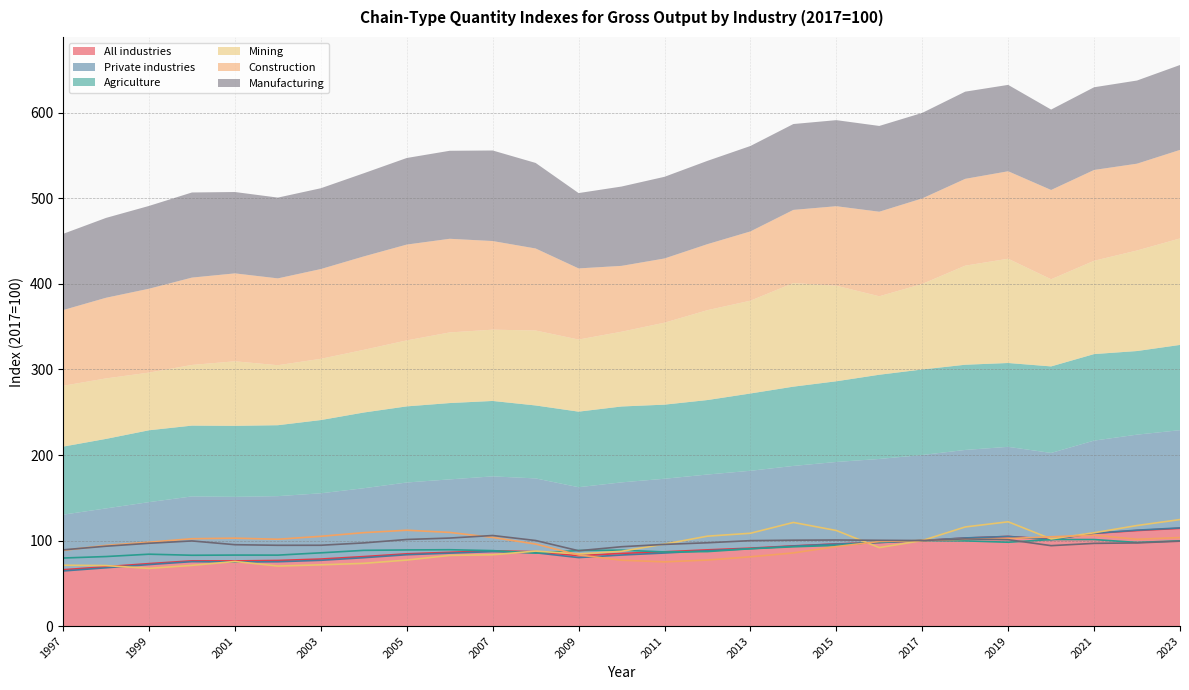

Reading left to right, list all the values displayed in this chart.

All industries: 1997=65.8	1998=69.4	1999=73.0	2000=76.3	2001=76.2	2002=76.7	2003=78.3	2004=81.2	2005=84.4	2006=86.2	2007=88.0	2008=86.9	2009=82.3	2010=84.9	2011=86.8	2012=89.1	2013=91.1	2014=93.8	2015=96.0	2016=97.8	2017=100.0	2018=102.9	2019=104.8	2020=101.5	2021=108.4	2022=111.7	2023=114.3
Private industries: 1997=64.4	1998=68.2	1999=71.9	2000=75.3	2001=74.9	2002=75.2	2003=76.9	2004=79.9	2005=83.4	2006=85.3	2007=87.0	2008=85.7	2009=80.1	2010=83.1	2011=85.4	2012=88.1	2013=90.5	2014=93.5	2015=95.8	2016=97.6	2017=100.0	2018=103.0	2019=104.8	2020=100.9	2021=108.5	2022=112.1	2023=114.7
Agriculture: 1997=79.6	1998=81.3	1999=84.0	2000=82.8	2001=83.0	2002=82.9	2003=85.6	2004=88.5	2005=89.0	2006=89.2	2007=88.2	2008=85.3	2009=88.3	2010=88.7	2011=86.6	2012=87.1	2013=90.4	2014=92.7	2015=94.3	2016=98.5	2017=100.0	2018=99.6	2019=98.0	2020=101.2	2021=101.2	2022=97.8	2023=99.7
Mining: 1997=71.2	1998=70.7	1999=67.4	2000=71.0	2001=75.5	2002=70.2	2003=71.6	2004=73.3	2005=77.2	2006=82.6	2007=83.4	2008=87.7	2009=84.3	2010=87.4	2011=95.8	2012=105.1	2013=108.5	2014=121.1	2015=111.7	2016=91.7	2017=100.0	2018=115.9	2019=121.9	2020=101.9	2021=109.1	2022=117.6	2023=124.5
Construction: 1997=88.5	1998=94.3	1999=98.1	2000=102.1	2001=102.8	2002=101.5	2003=104.9	2004=109.2	2005=112.0	2006=109.5	2007=103.6	2008=95.9	2009=83.2	2010=77.0	2011=75.1	2012=77.2	2013=81.0	2014=85.5	2015=93.0	2016=98.9	2017=100.0	2018=101.5	2019=102.3	2020=104.4	2021=106.2	2022=101.5	2023=103.5
Manufacturing: 1997=89.1	1998=93.4	1999=96.8	2000=99.5	2001=95.1	2002=94.4	2003=94.5	2004=97.2	2005=101.2	2006=102.9	2007=105.9	2008=100.0	2009=88.1	2010=92.8	2011=95.5	2012=97.4	2013=99.9	2014=100.4	2015=100.6	2016=100.3	2017=100.0	2018=101.9	2019=101.0	2020=94.0	2021=96.7	2022=97.2	2023=99.3